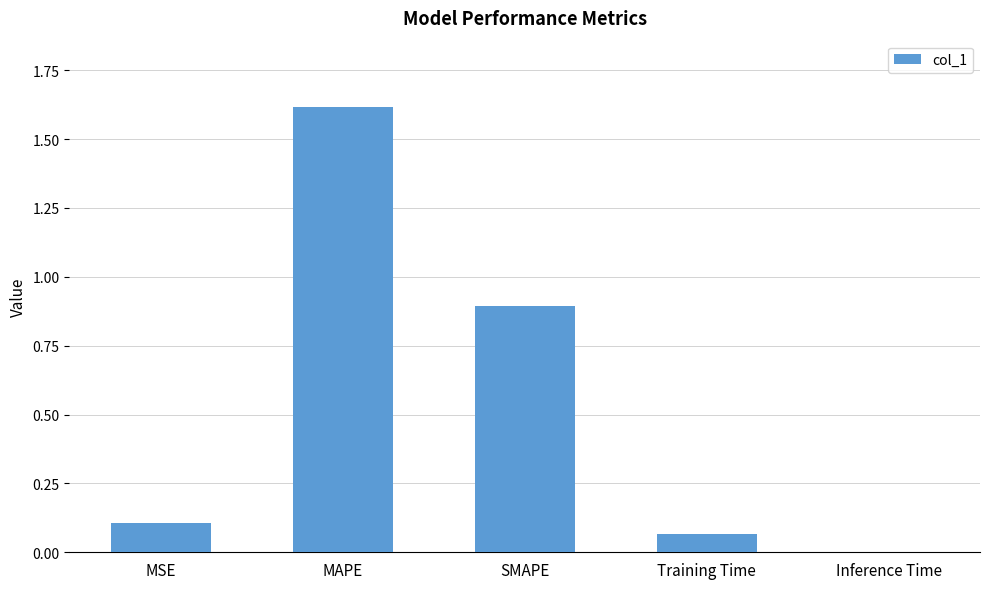

Does the chart contain stacked bars?

No